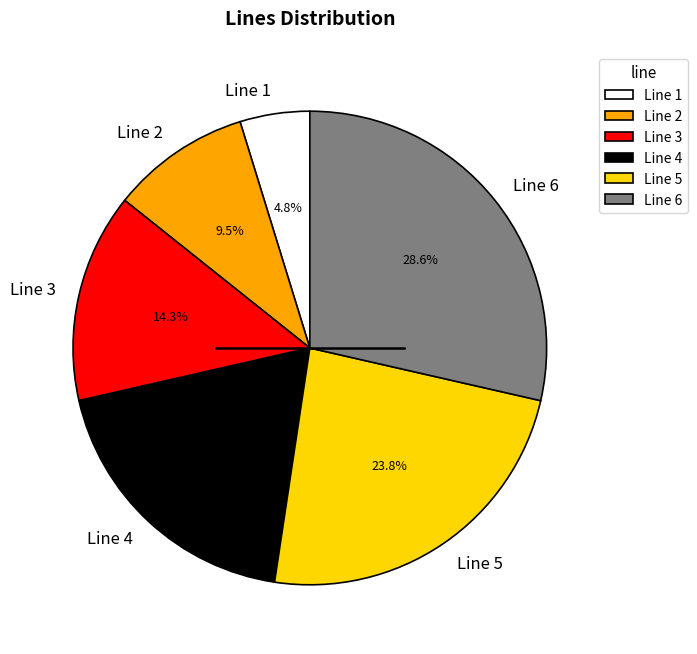

What is the smallest slice in the pie chart?

Line 1